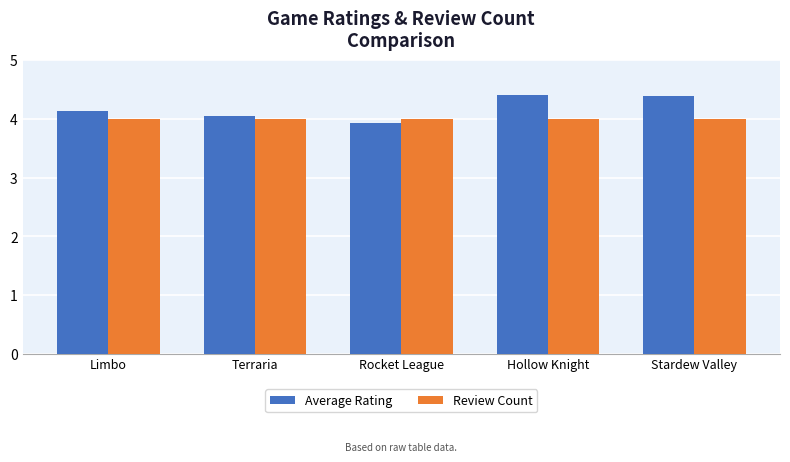

Read the Average Rating value at Hollow Knight.

4.4